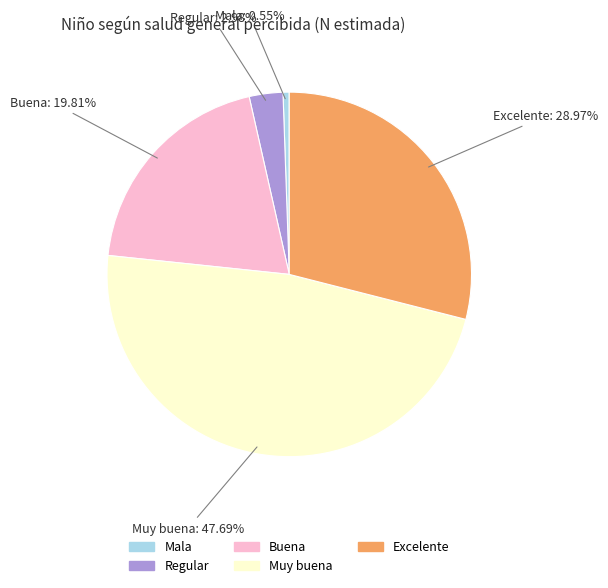

Which has a higher value, Excelente or Muy buena?

Muy buena